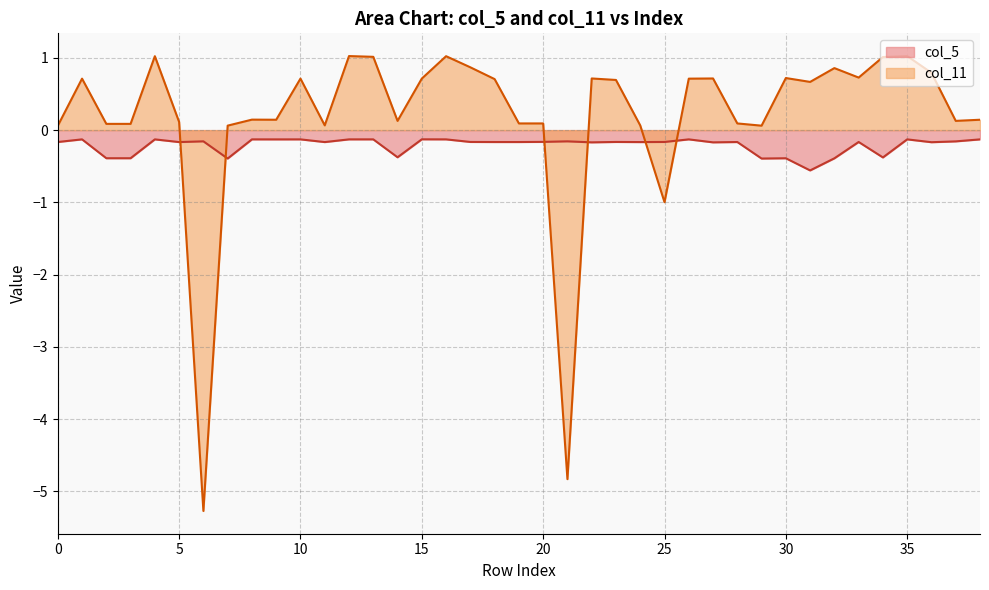

The value of col_5 at 15 is -0.1. True or false?

True